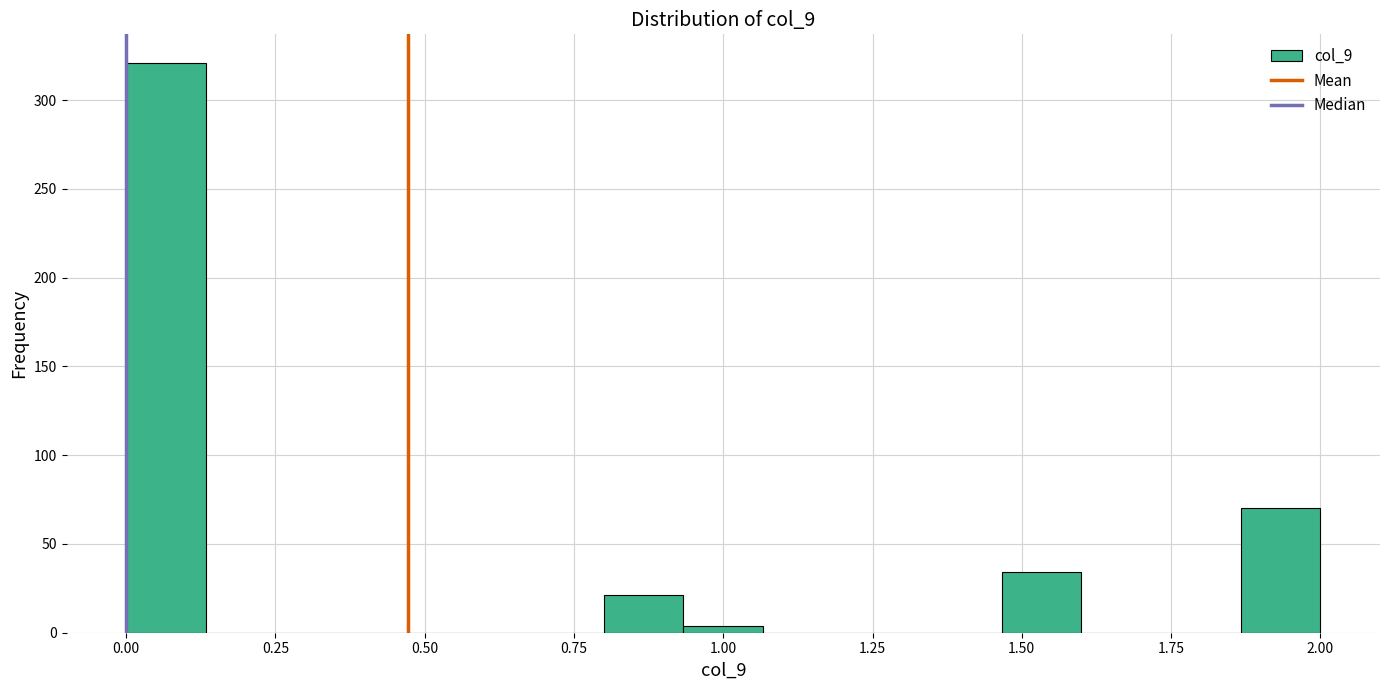

Around what value on the x-axis is the tallest bar? Give the approximate position of its centre, as read against the axis.

0.05